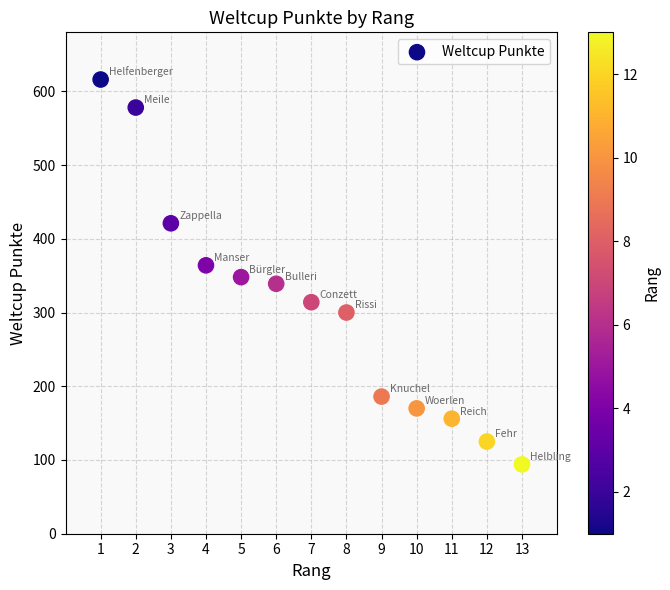

What is the range of X values (max minus min)?

12